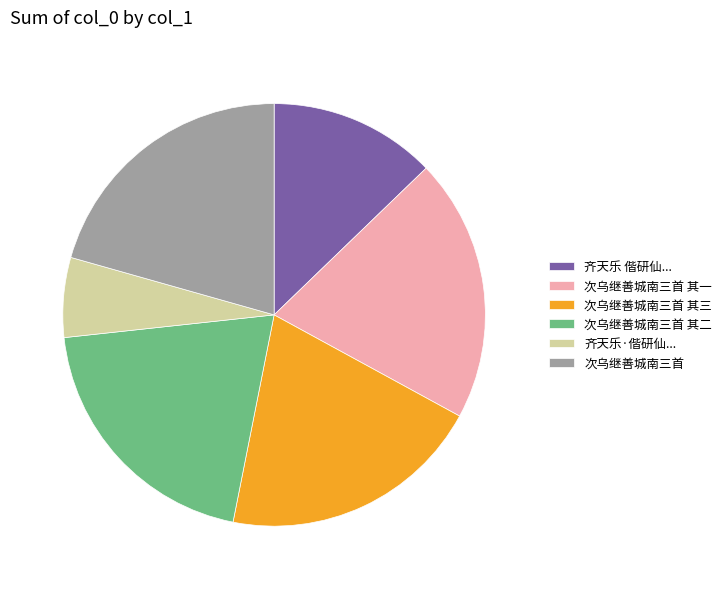

Approximately how many times larger is the value at 次乌继善城南三首 其三 compared to 次乌继善城南三首?

1.0